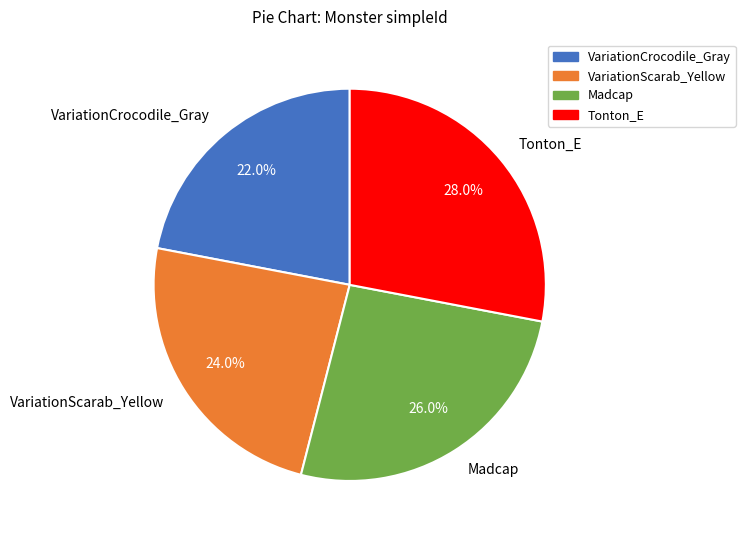

To the nearest percent, what is the combined percentage of Madcap and VariationScarab_Yellow?

50%